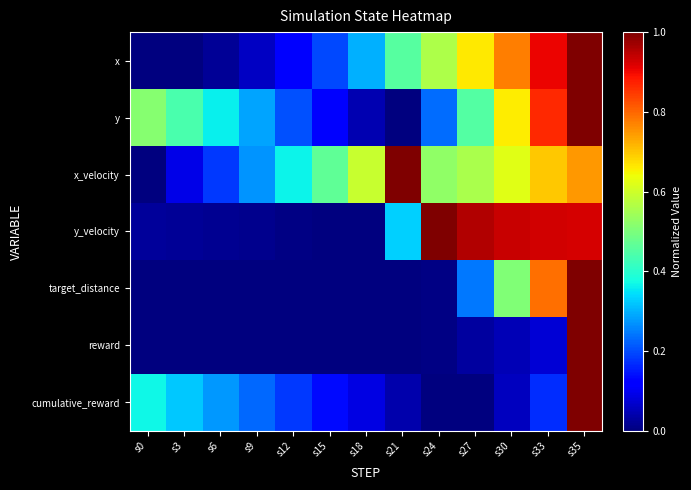

What is the greatest value displayed?

1.0